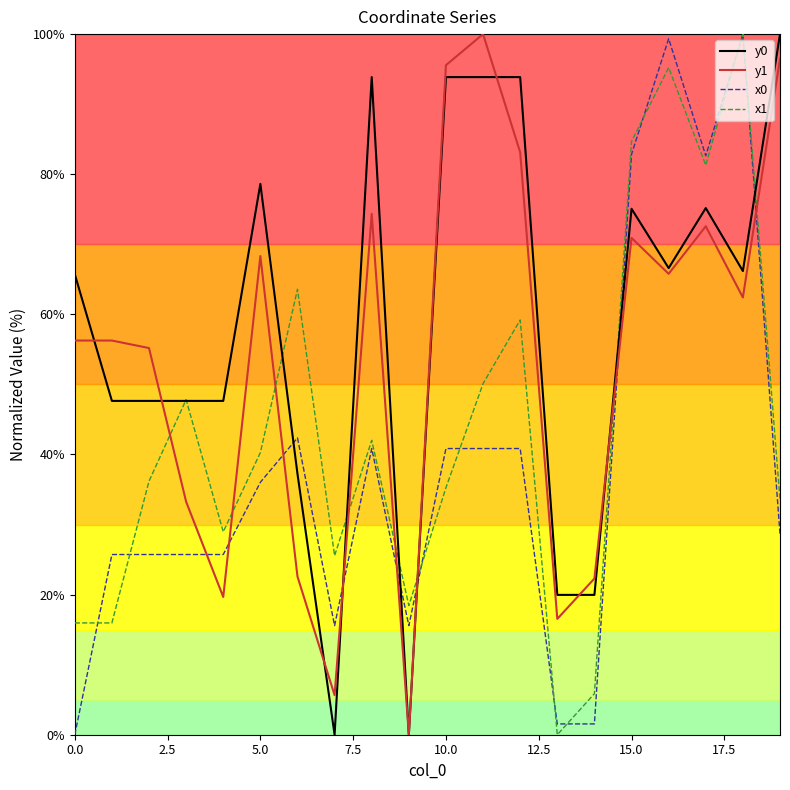

Which series has the largest total across all categories?

y0